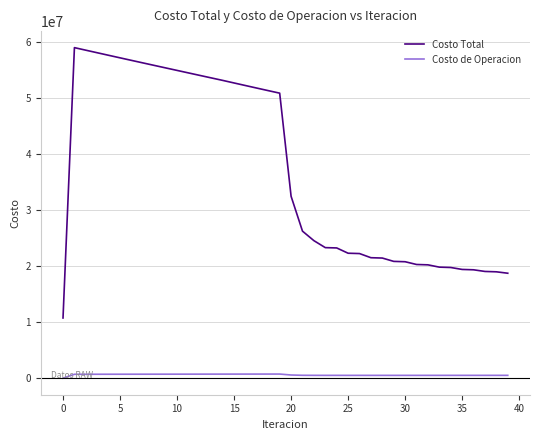

Which series has the largest total across all categories?

Costo Total